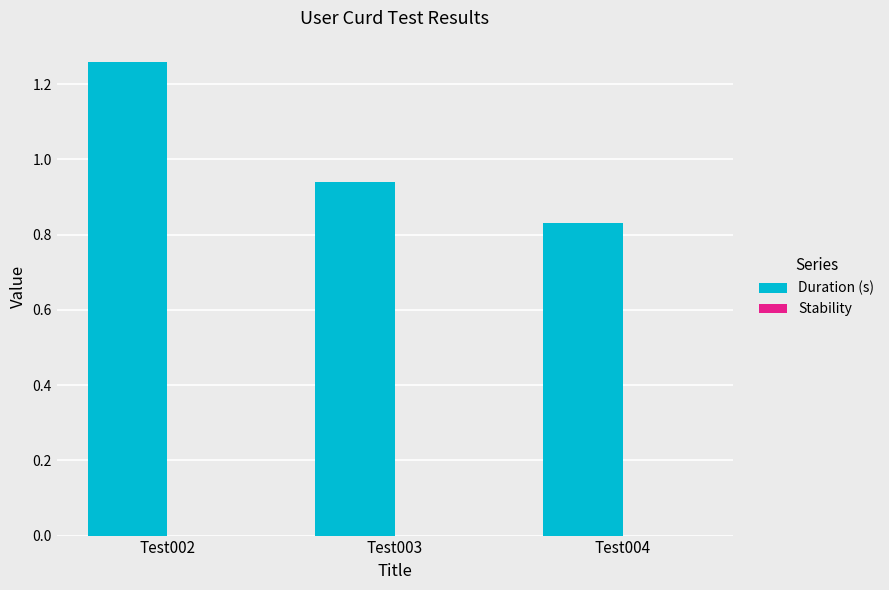

At which category does the chart reach its peak across all series?

Test002